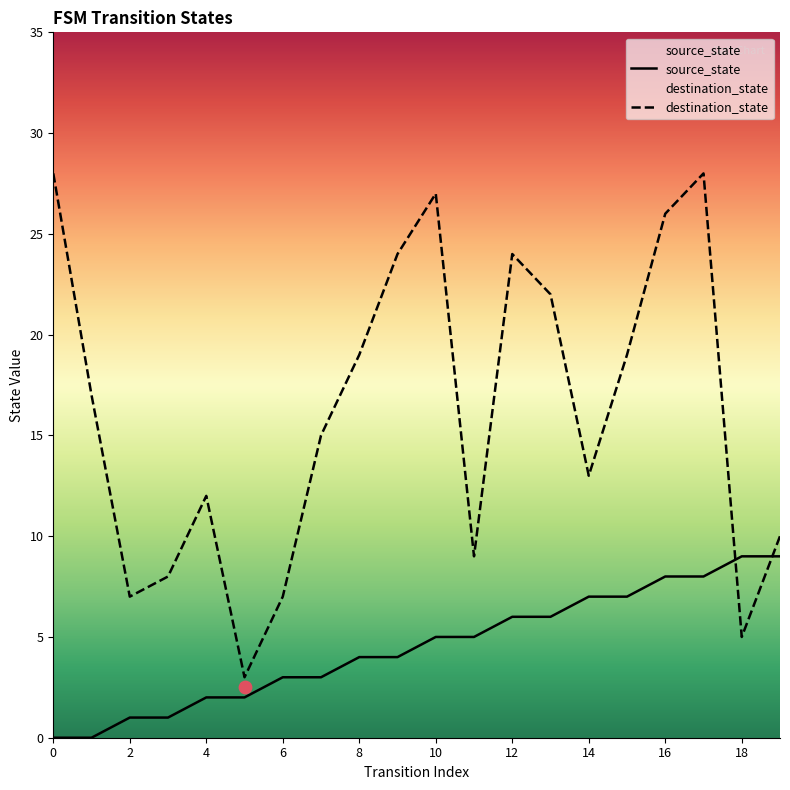

What are all the series names shown in the legend?

source_state, destination_state